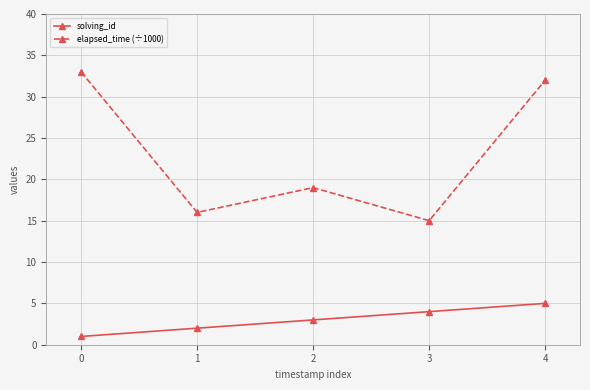

What is the approximate value of elapsed_time (÷1000) at 4, to the nearest 10?

30